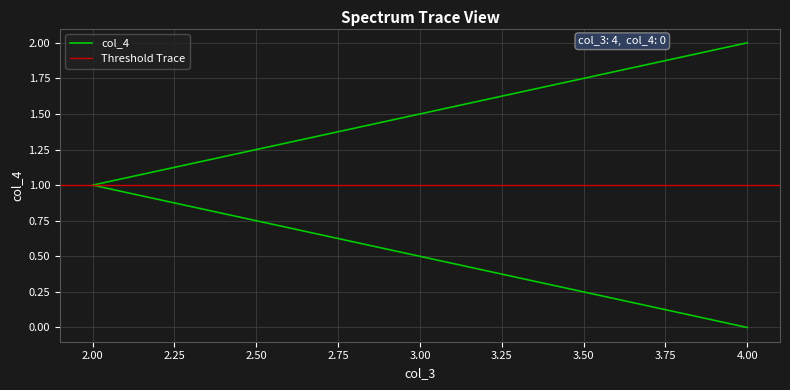

Count the number of values greater than 1.

1